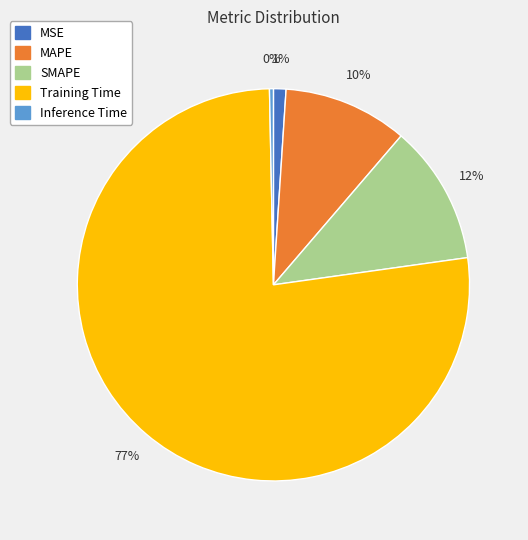

What is the majority slice?

Training Time